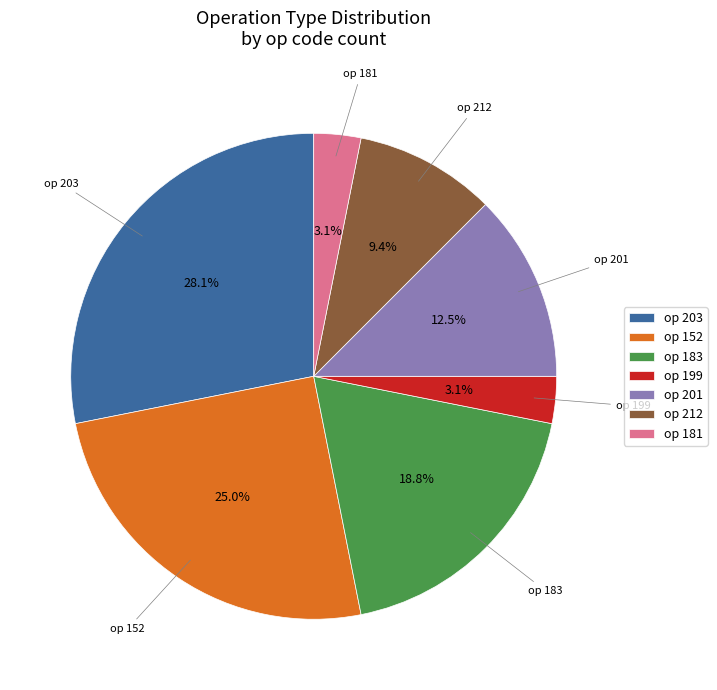

Do op 201 and op 203 together represent more than half of the pie?

No